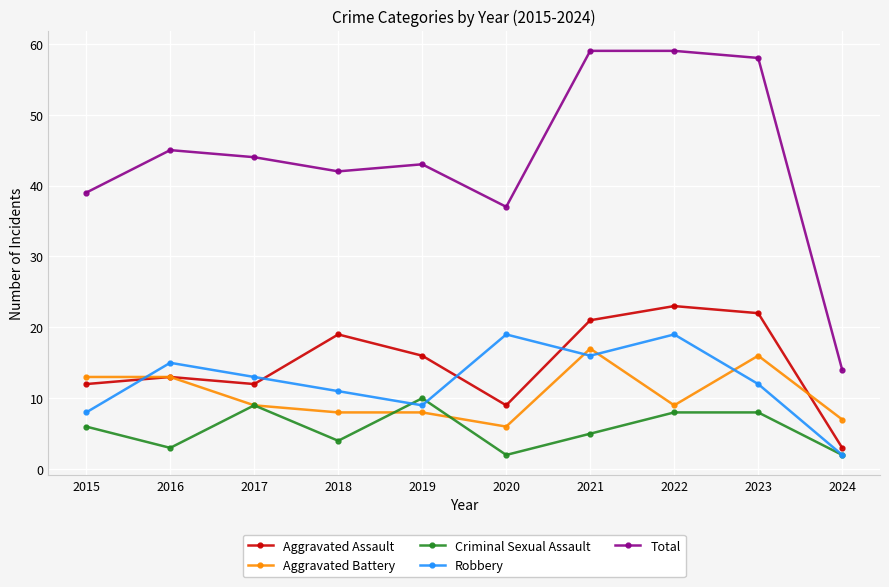

What is the difference between the maximum and minimum values in the Criminal Sexual Assault series?

8